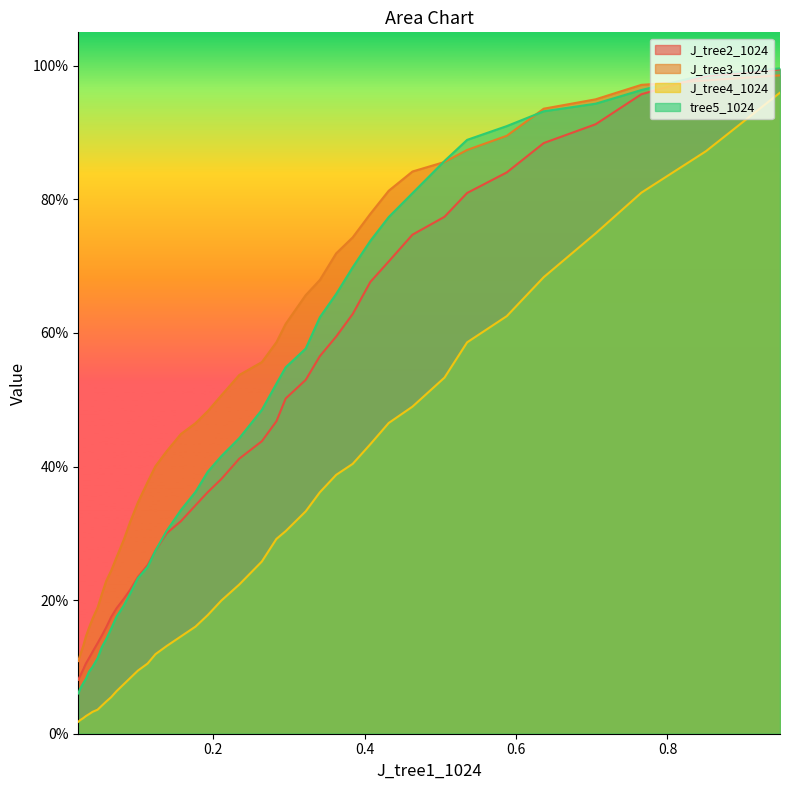

Is it true that J_tree3_1024 equals 1.1 at 12?

False